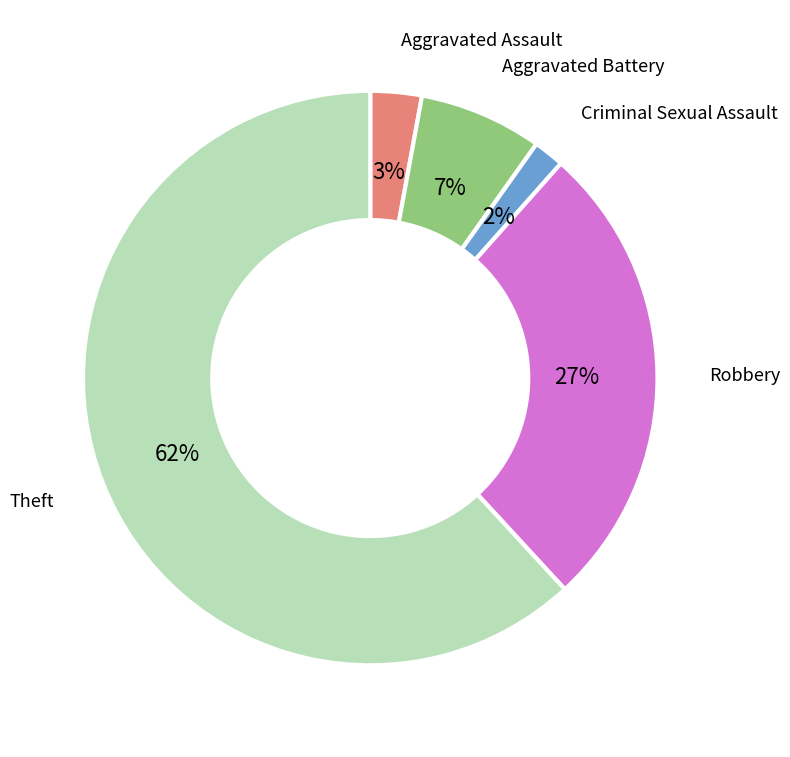

To the nearest percent, what is the average slice percentage?

20%